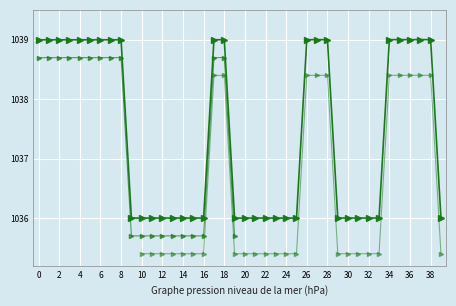

What is the greatest value displayed?

1039.0